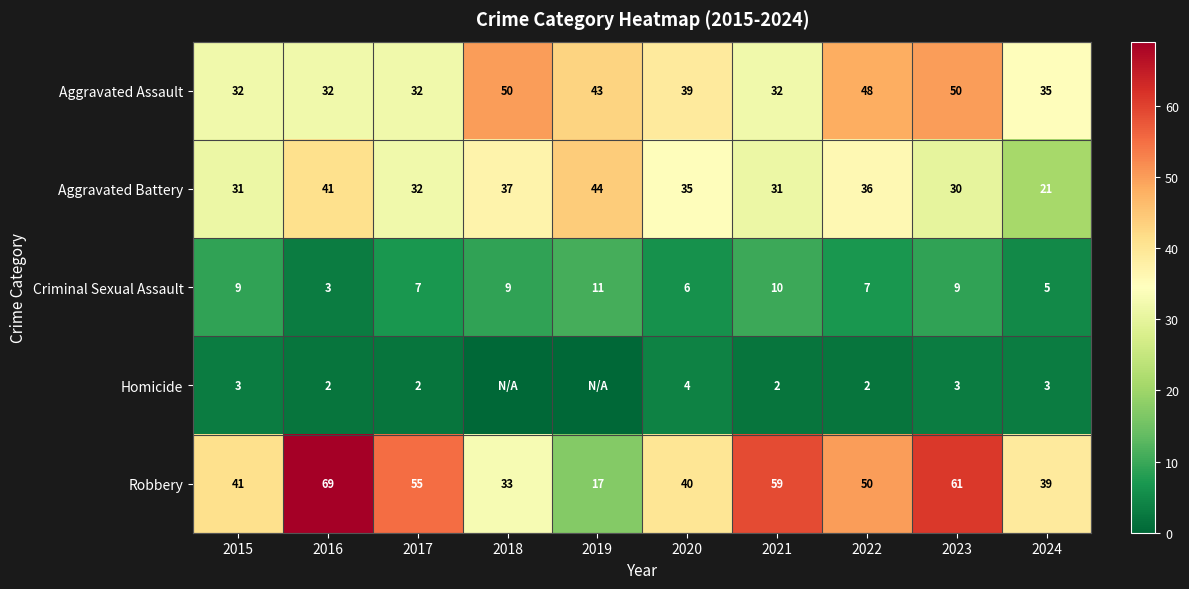

At which category does the chart reach its minimum across all series?

2018